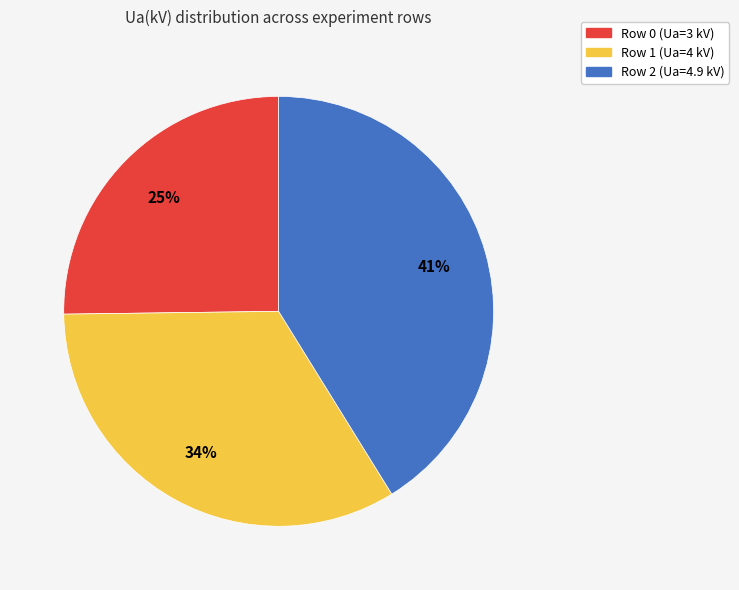

Which has a higher value, Row 0 (Ua=3 kV) or Row 2 (Ua=4.9 kV)?

Row 2 (Ua=4.9 kV)